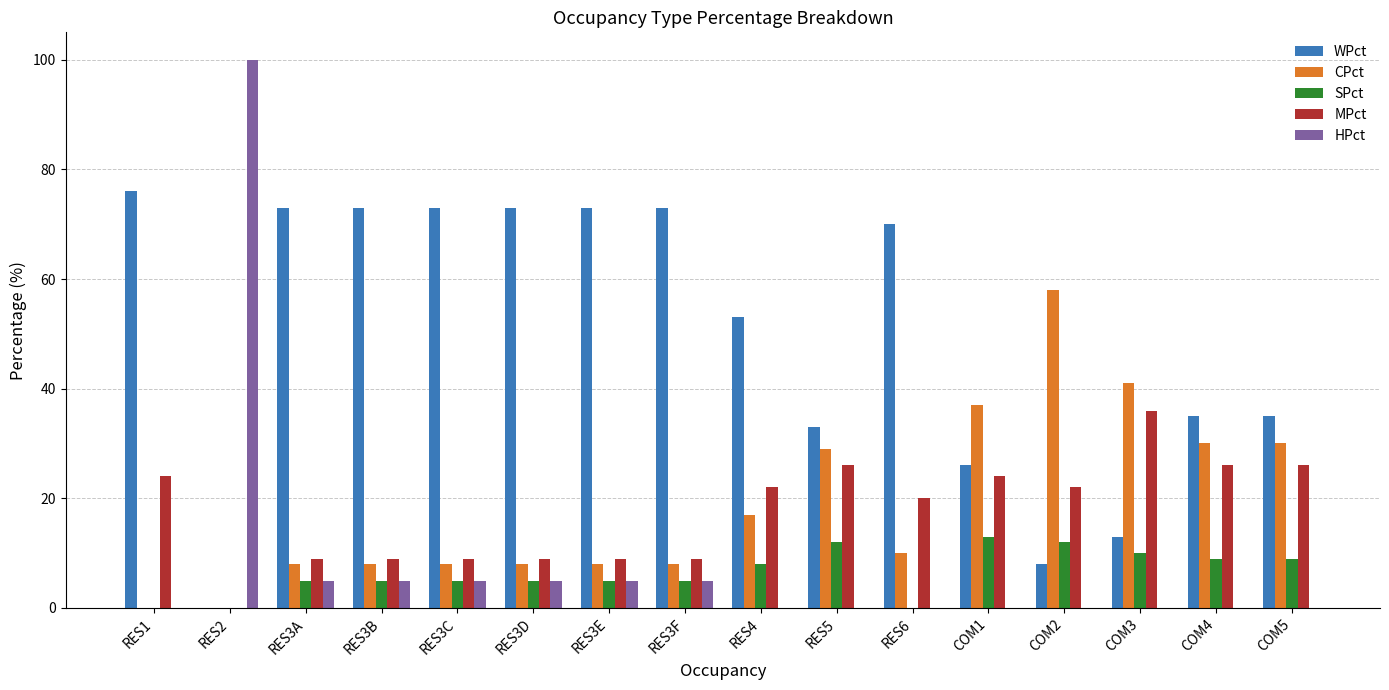

Count the number of data series in this chart.

5